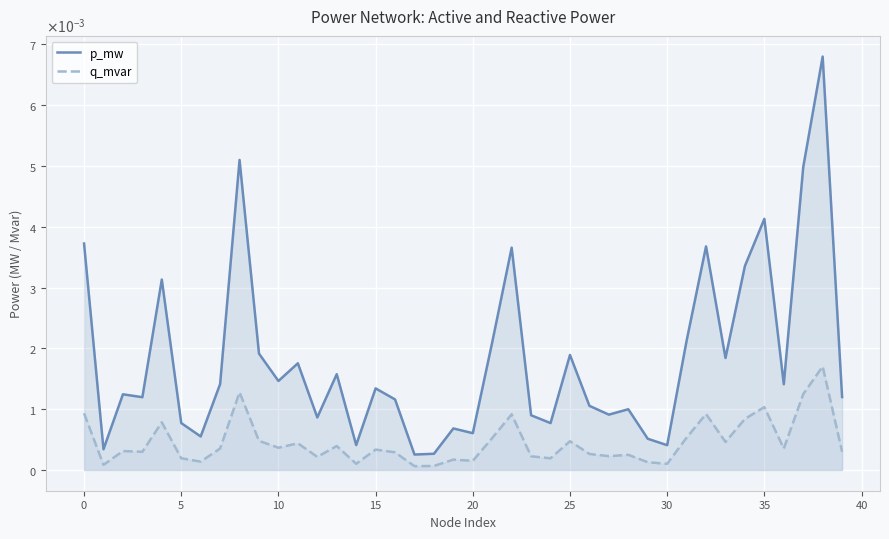

What is the label of the 21st point from the left?

20